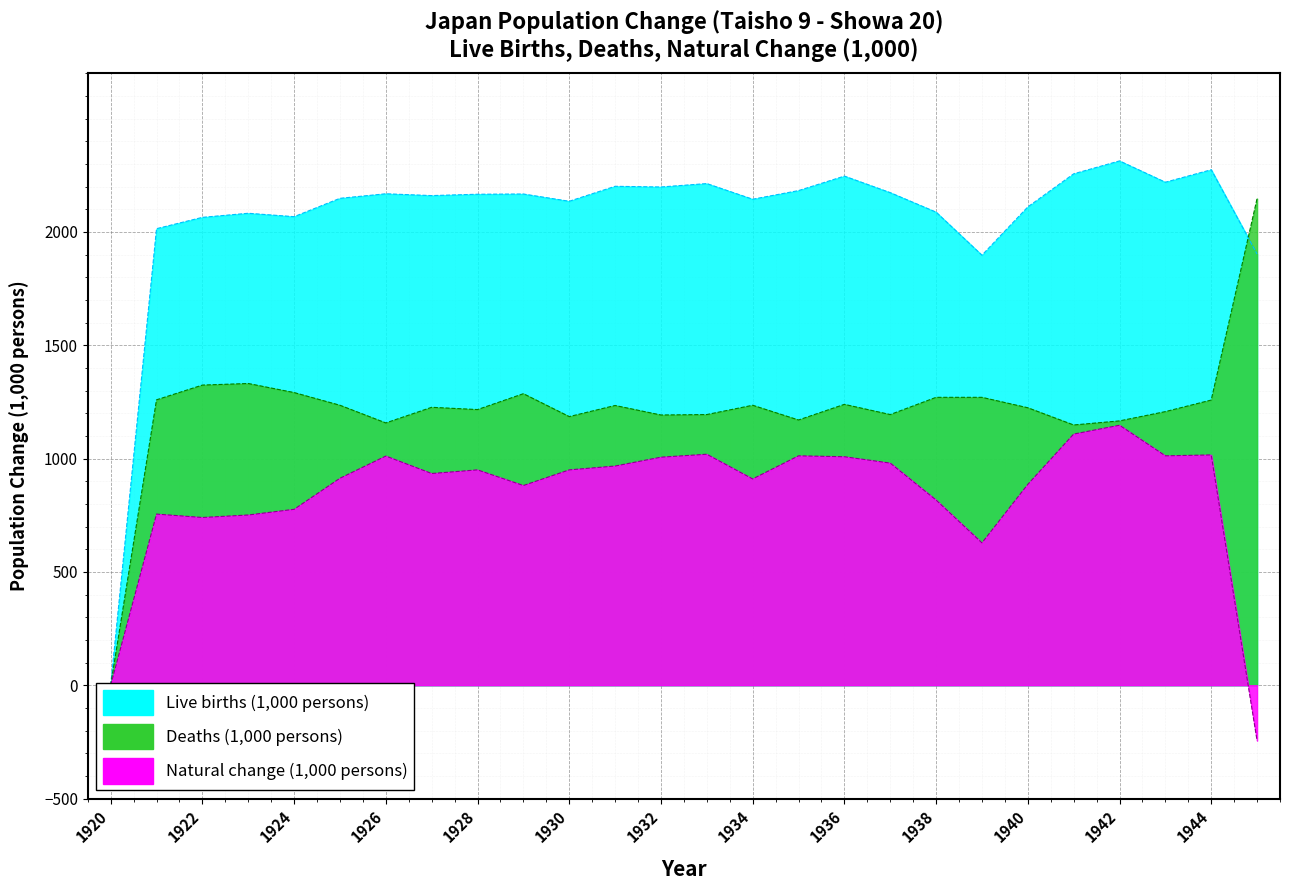

How many times do Live births and Deaths cross each other?

1